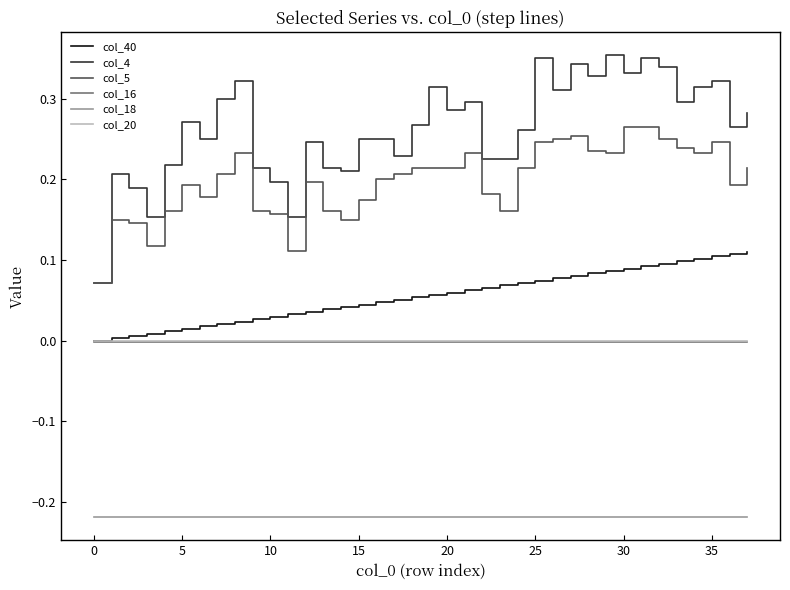

True or false: col_5 and col_16 intersect in this chart.

False